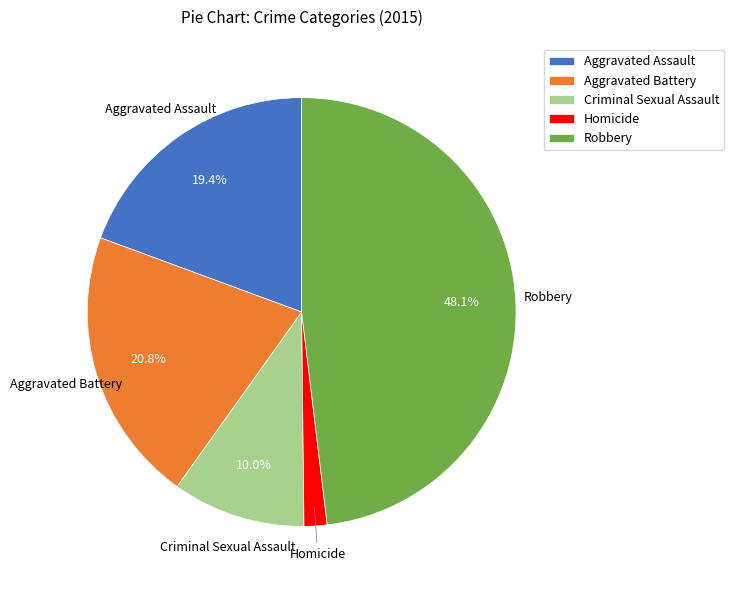

Does Aggravated Assault account for over 50% of the chart?

No